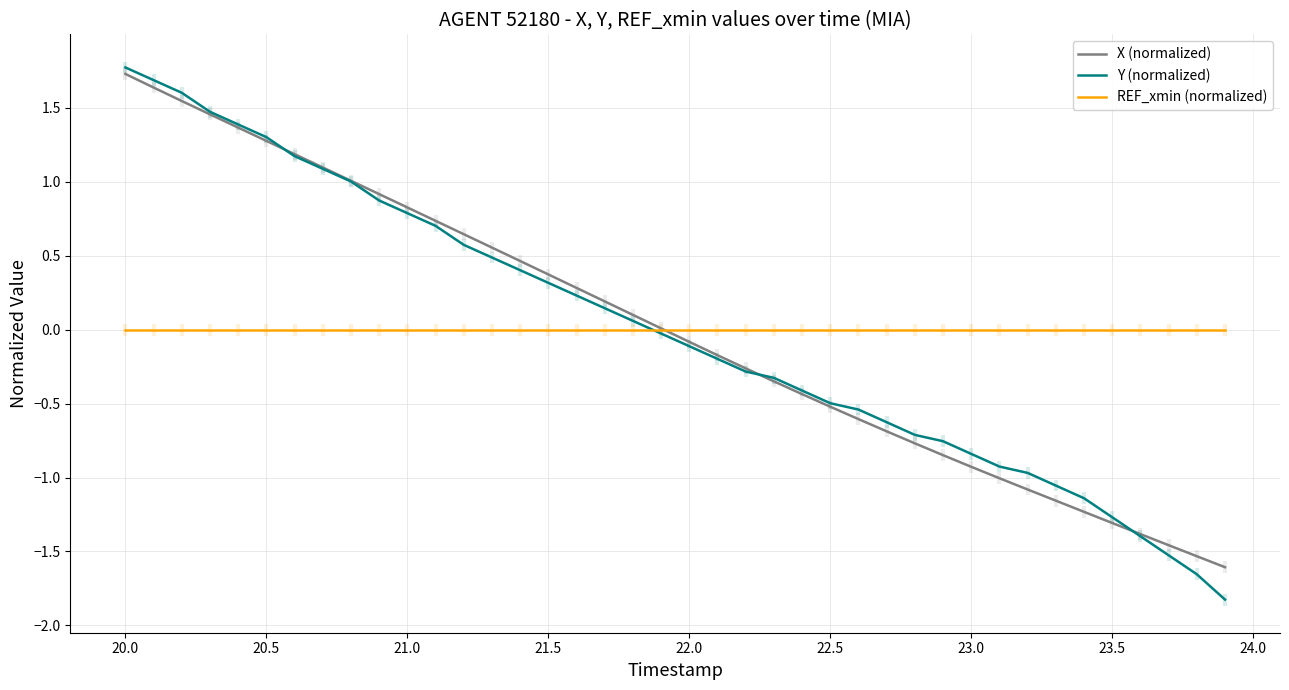

True or false: Y (normalized) has a value of 0.5 at 21.5.

False